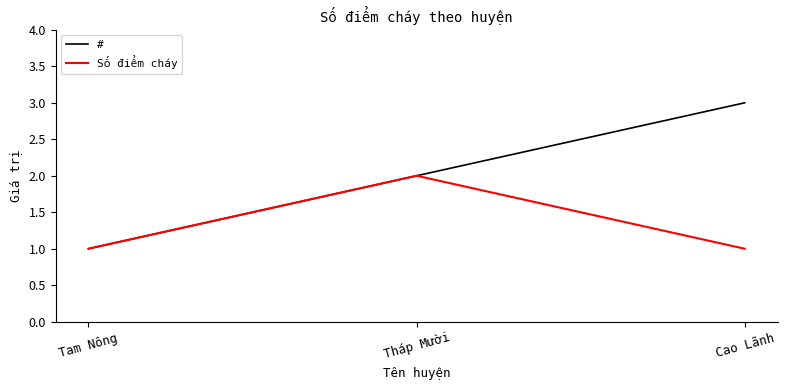

Does the chart display data point markers on the line(s)?

No